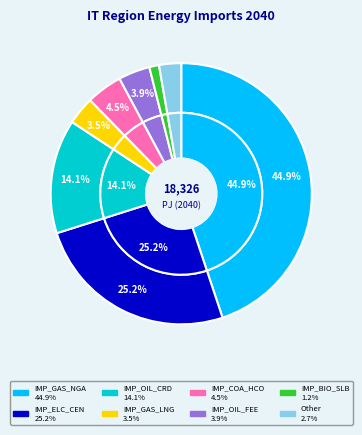

Count the number of slices in the pie.

8